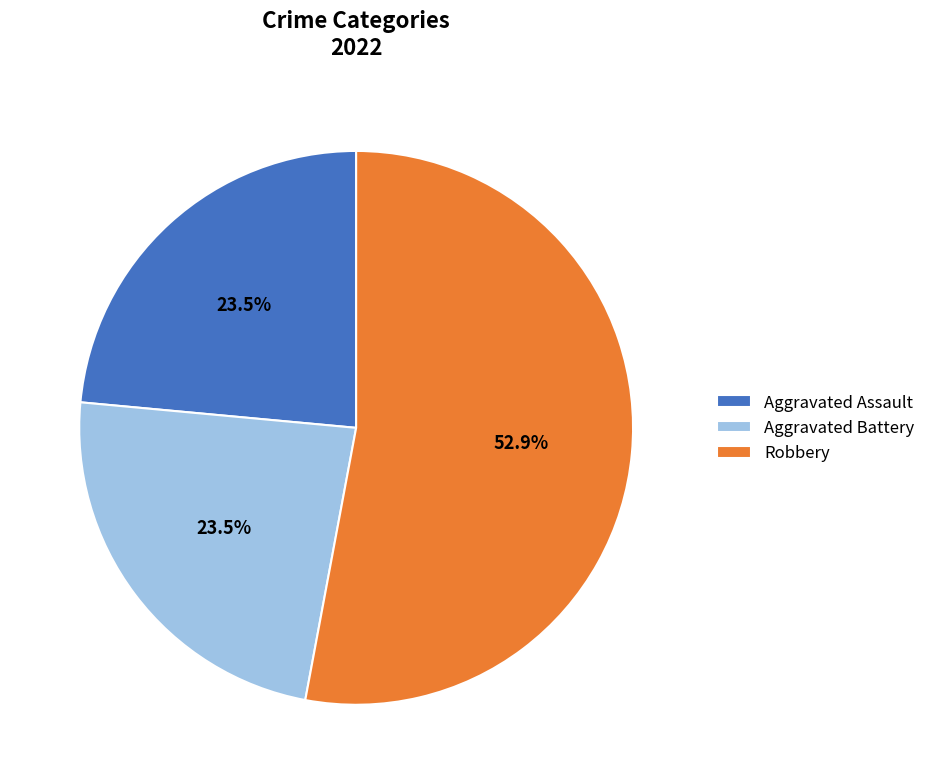

Does Aggravated Assault account for over 50% of the chart?

No